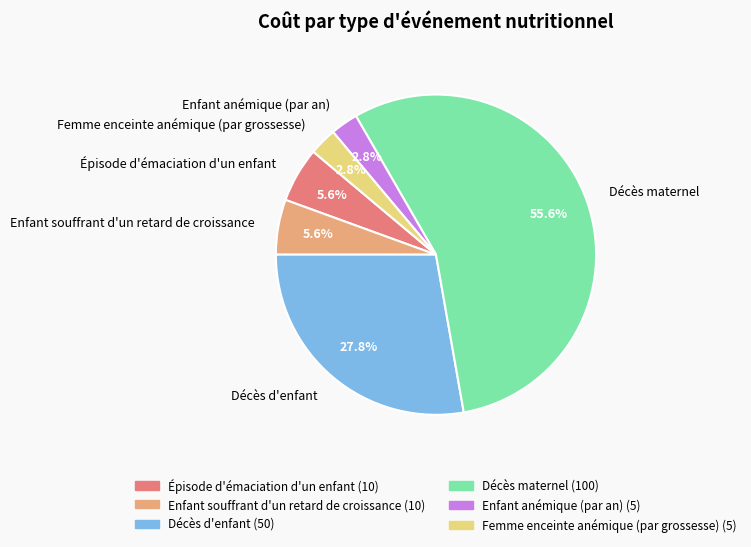

Is there a majority slice in this chart?

Yes